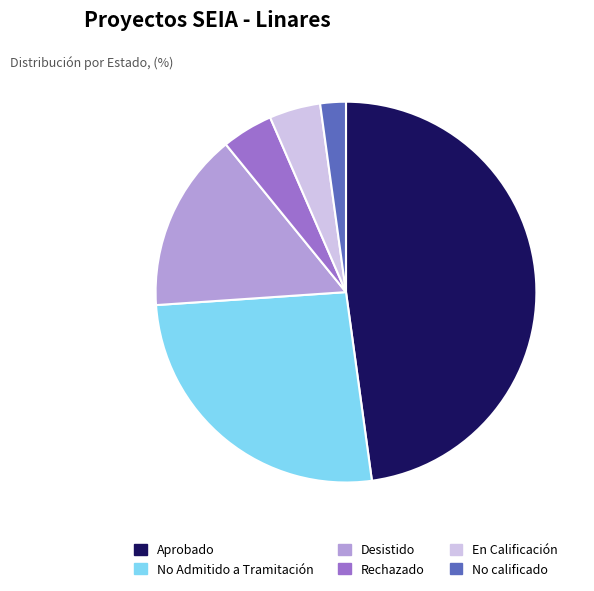

Which slice is the largest?

Aprobado